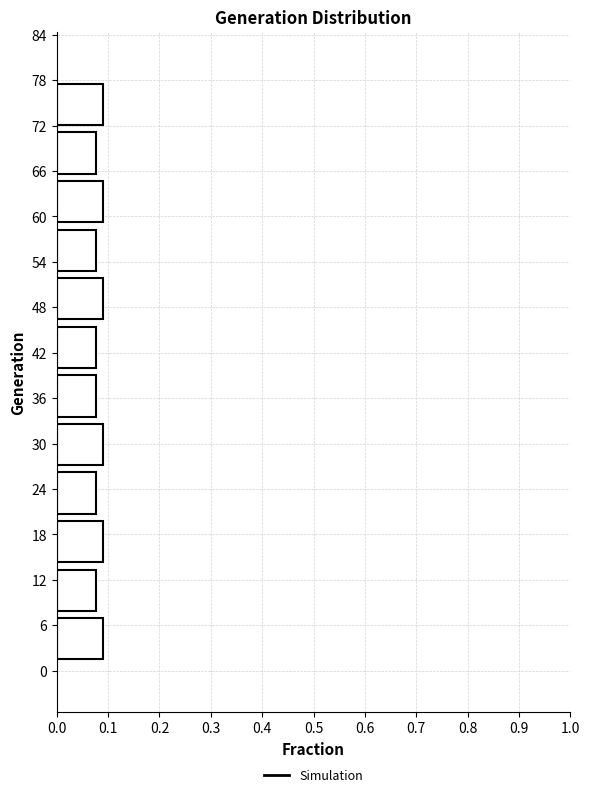

Reading bottom to top, transcribe this chart: for each bar, give the range it covers on the y-axis and its length. Neither the bar edges nor the lengths are printed on the chart, so give them approximately, as read against the axes.

1 to 7: 0.09
7 to 14: 0.08
14 to 20: 0.09
20 to 27: 0.08
27 to 33: 0.09
33 to 40: 0.08
40 to 46: 0.08
46 to 52: 0.09
52 to 59: 0.08
59 to 65: 0.09
65 to 72: 0.08
72 to 78: 0.09